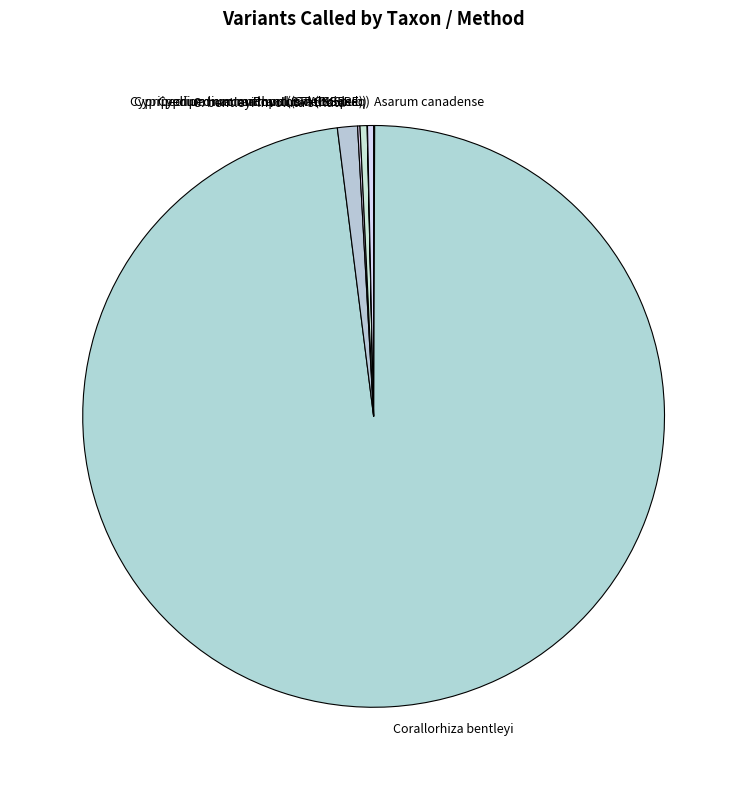

Which category has the biggest portion of the pie?

Corallorhiza bentleyi